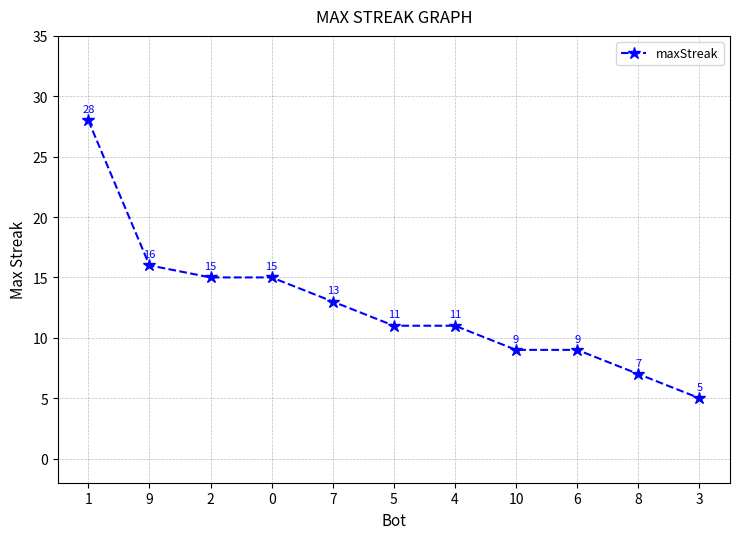

The chart shows a value of 9 at 10. True or false?

True